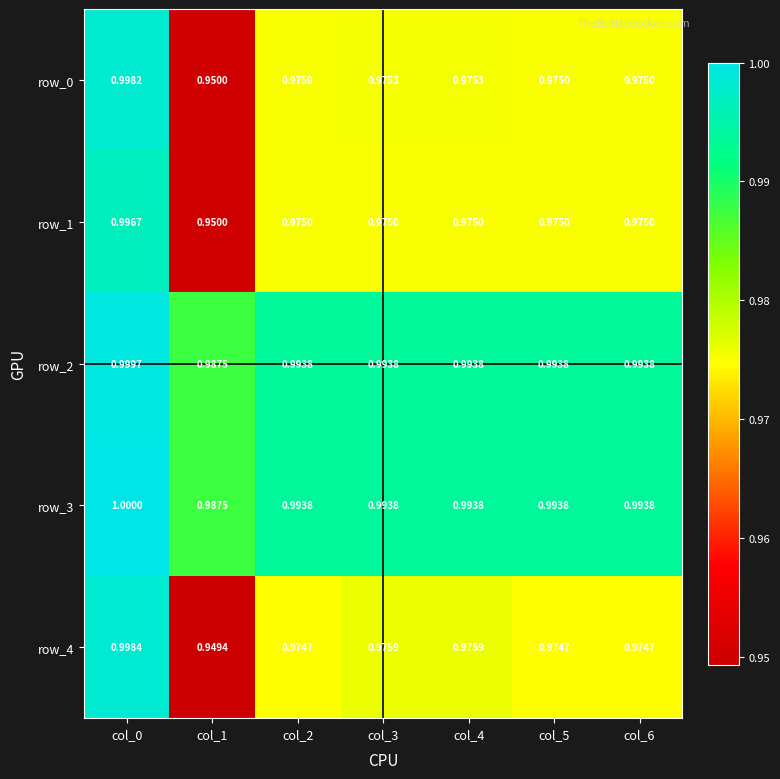

Is the value of row_2 at col_1 greater than the value of row_1 at col_4?

Yes